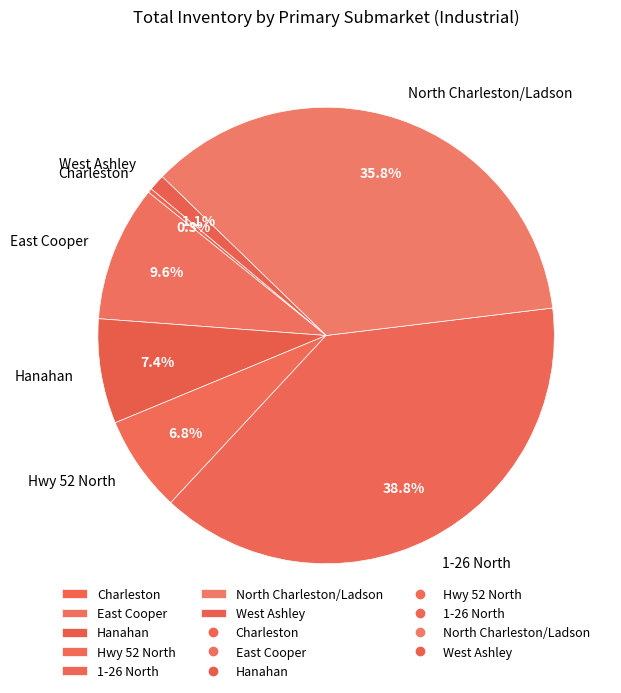

To the nearest percent, what percentage of the pie is East Cooper?

10%